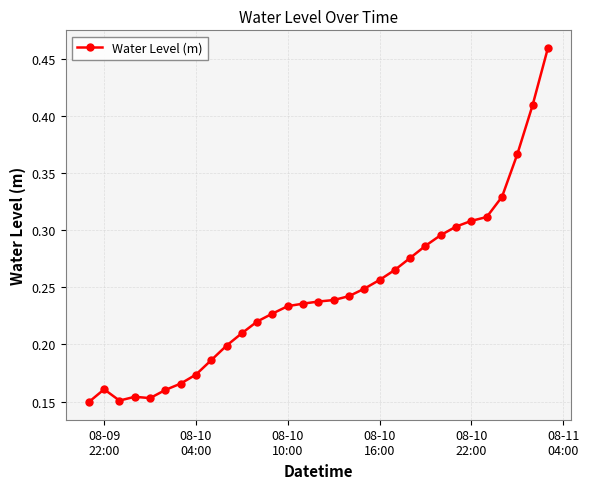

True or false: there are more than 0 points higher than both neighbors.

True